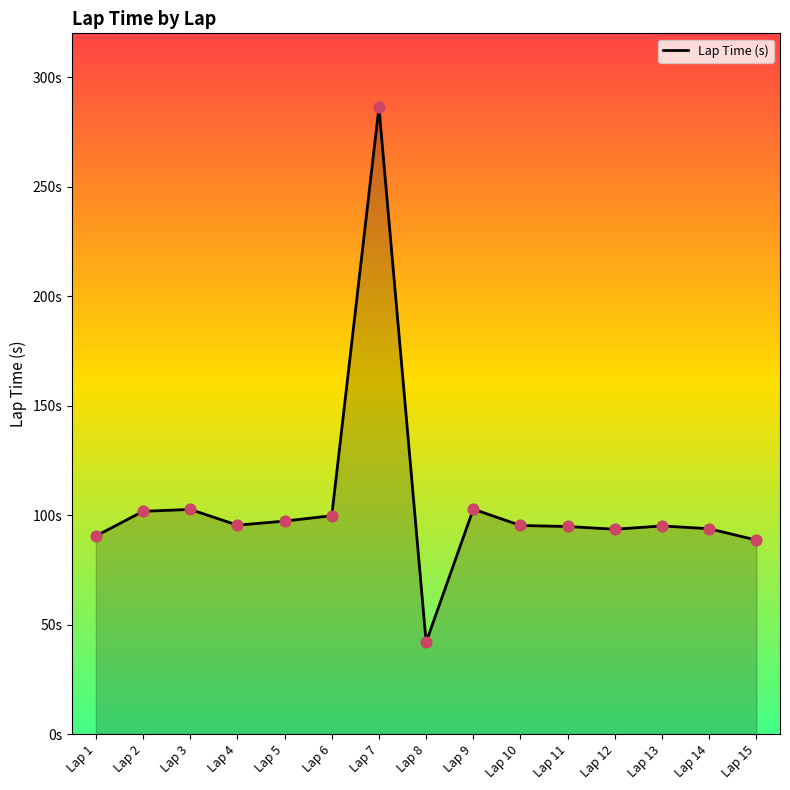

Between Lap 9 and Lap 7, which is larger?

Lap 7